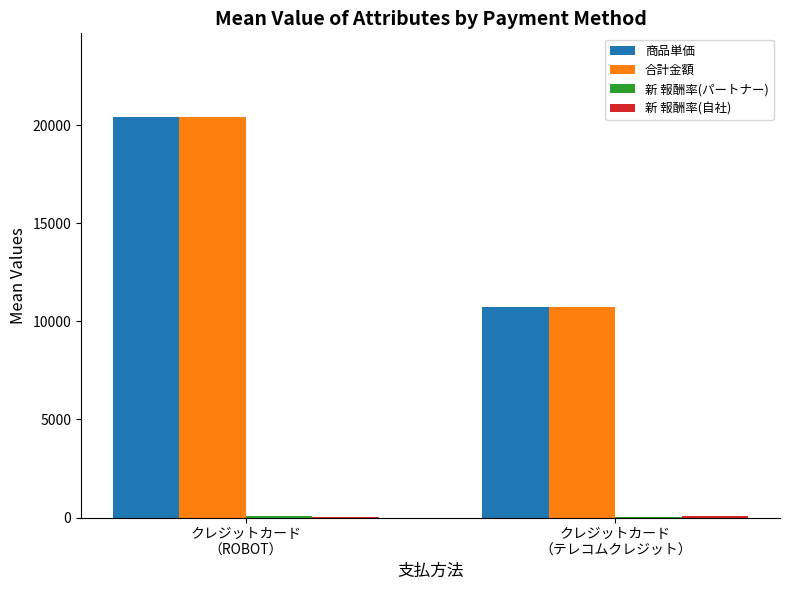

What is the greatest value displayed?

20440.2